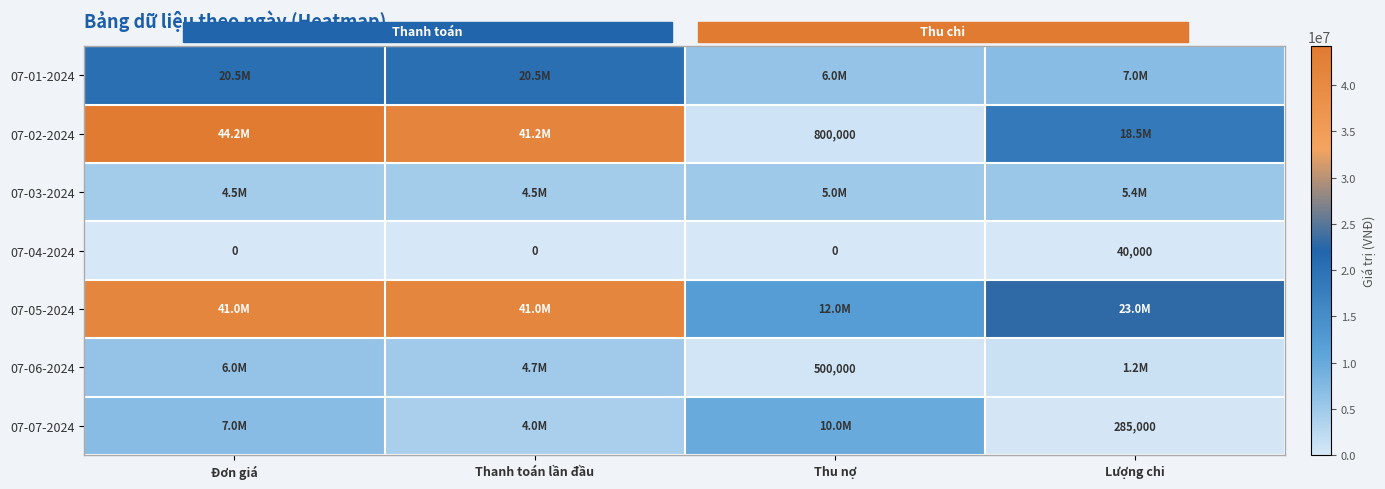

The 07-04-2024 series shows 40000 at Lượng chi. True or false?

True